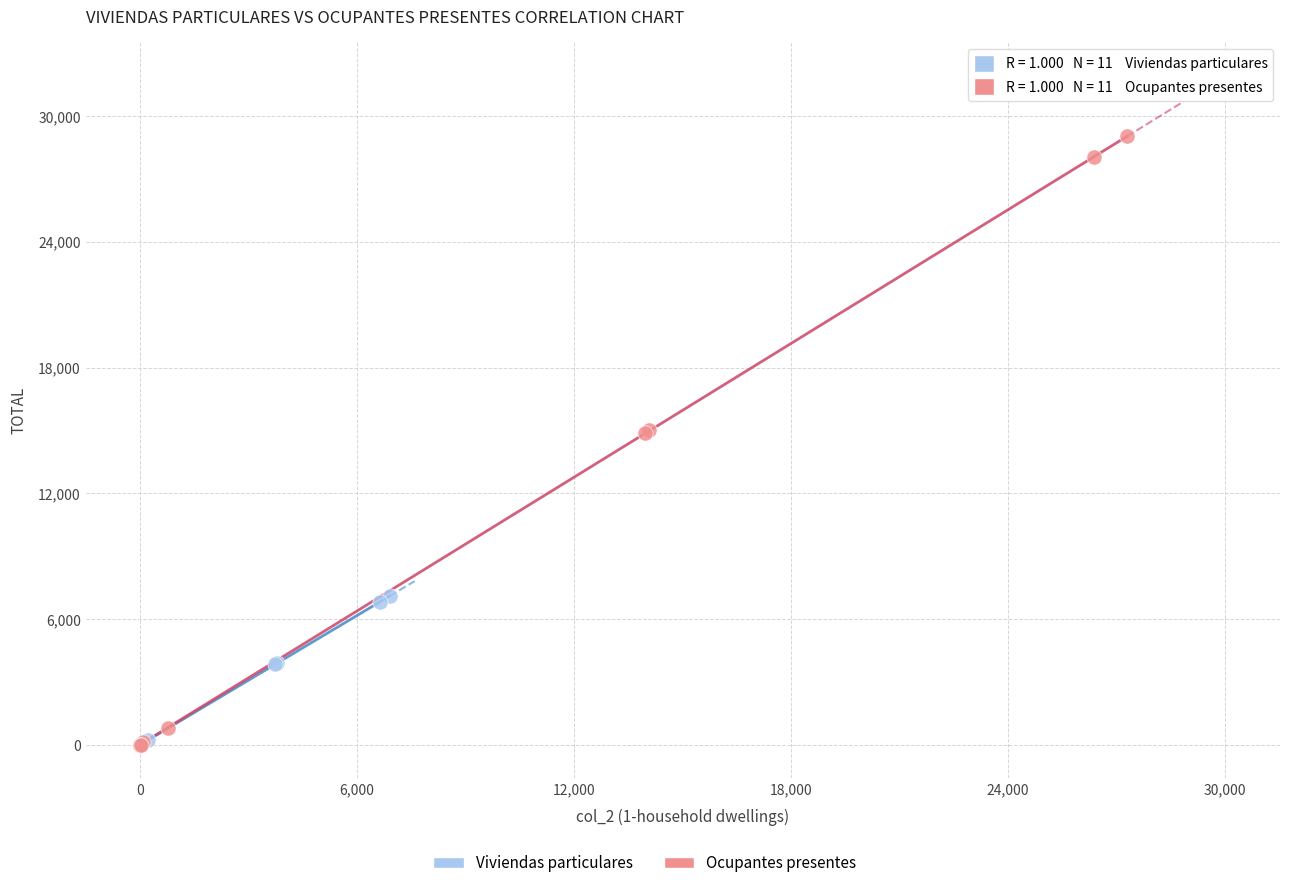

Which series contains the highest Y value?

Ocupantes presentes